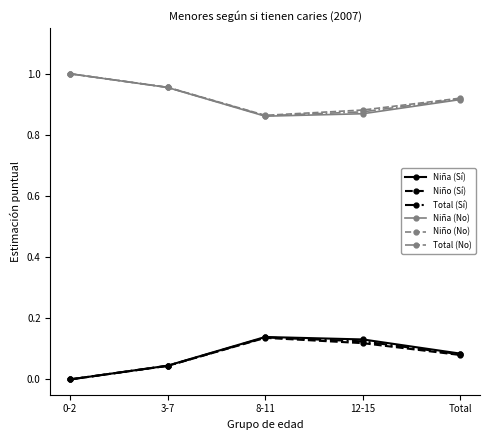

How many interior local valleys does the Total (No) series have?

1